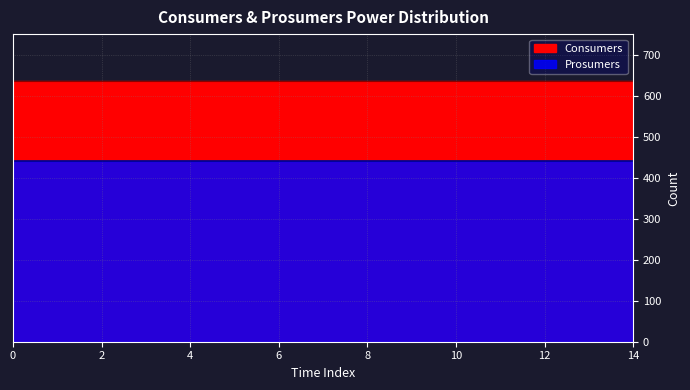

Count the number of data series in this chart.

2